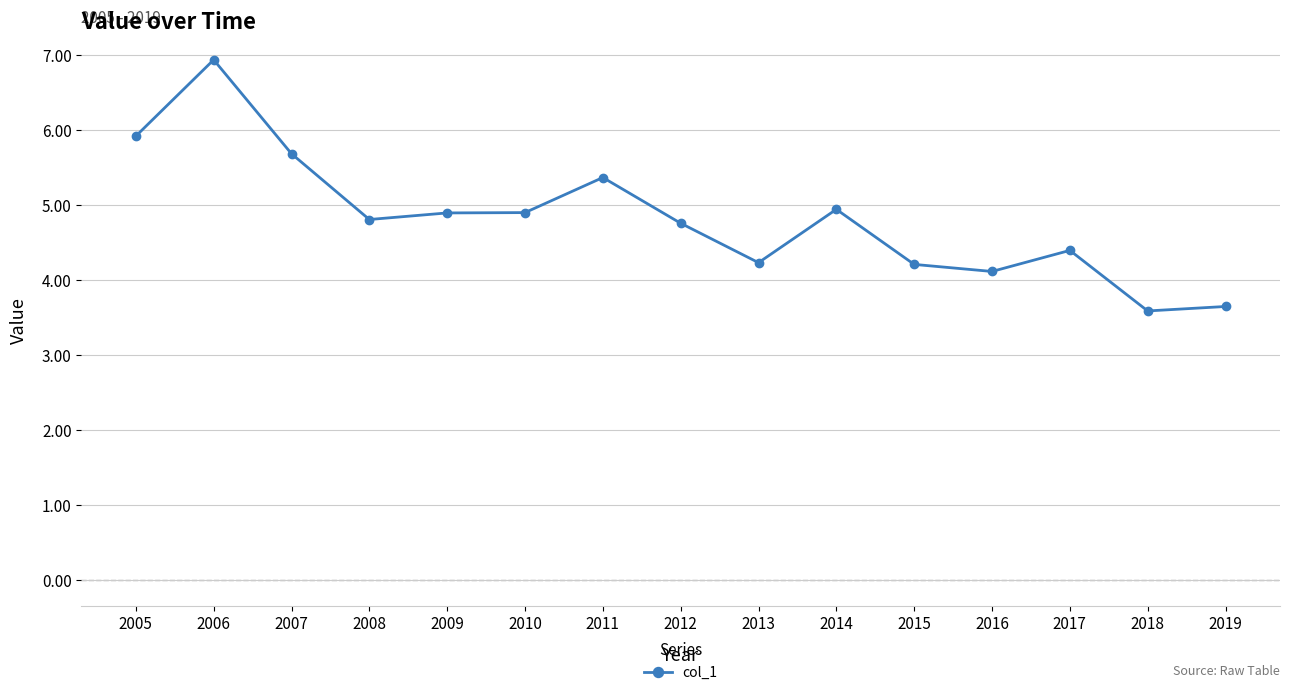

What is the difference between the values at 2006 and 2013?

2.7